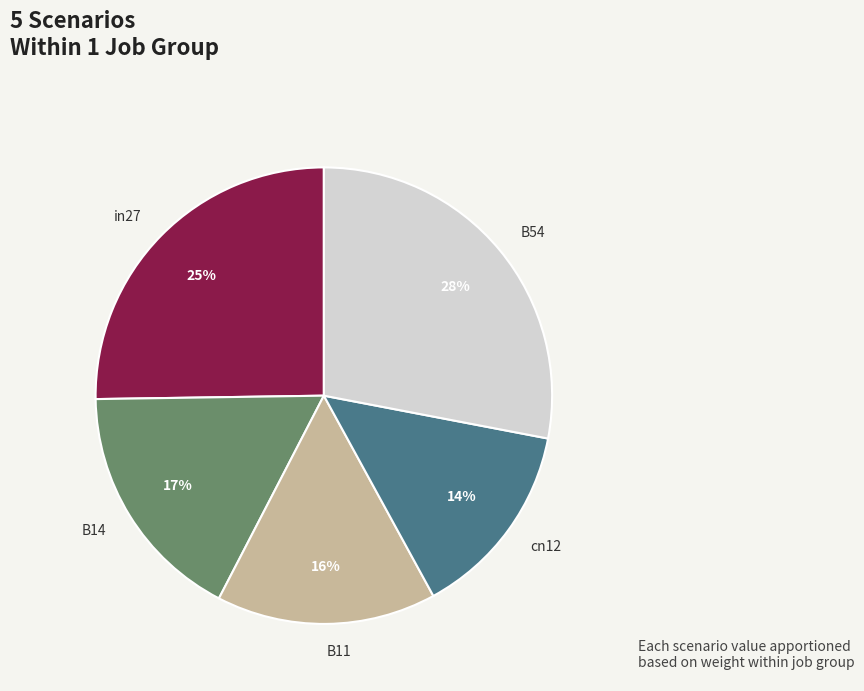

Which slice is the largest?

B54